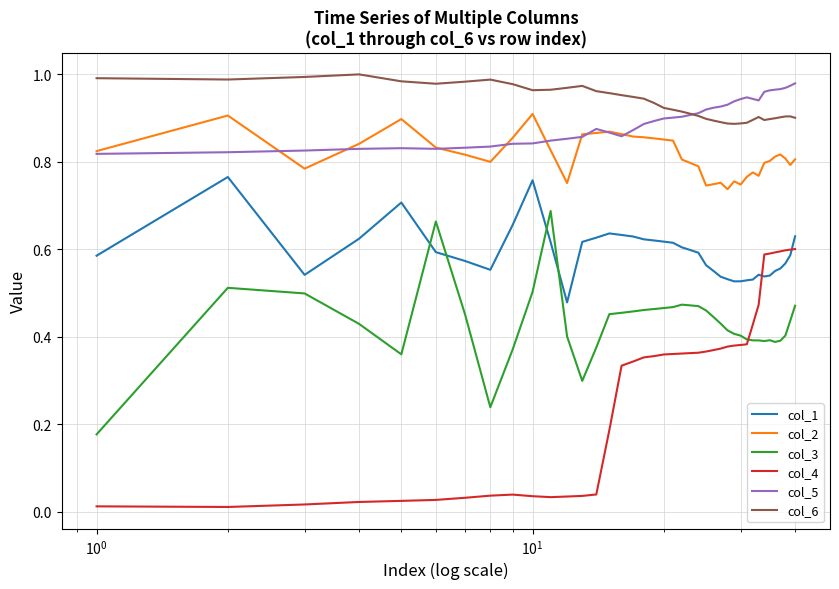

True or false: col_5 and col_3 intersect in this chart.

False